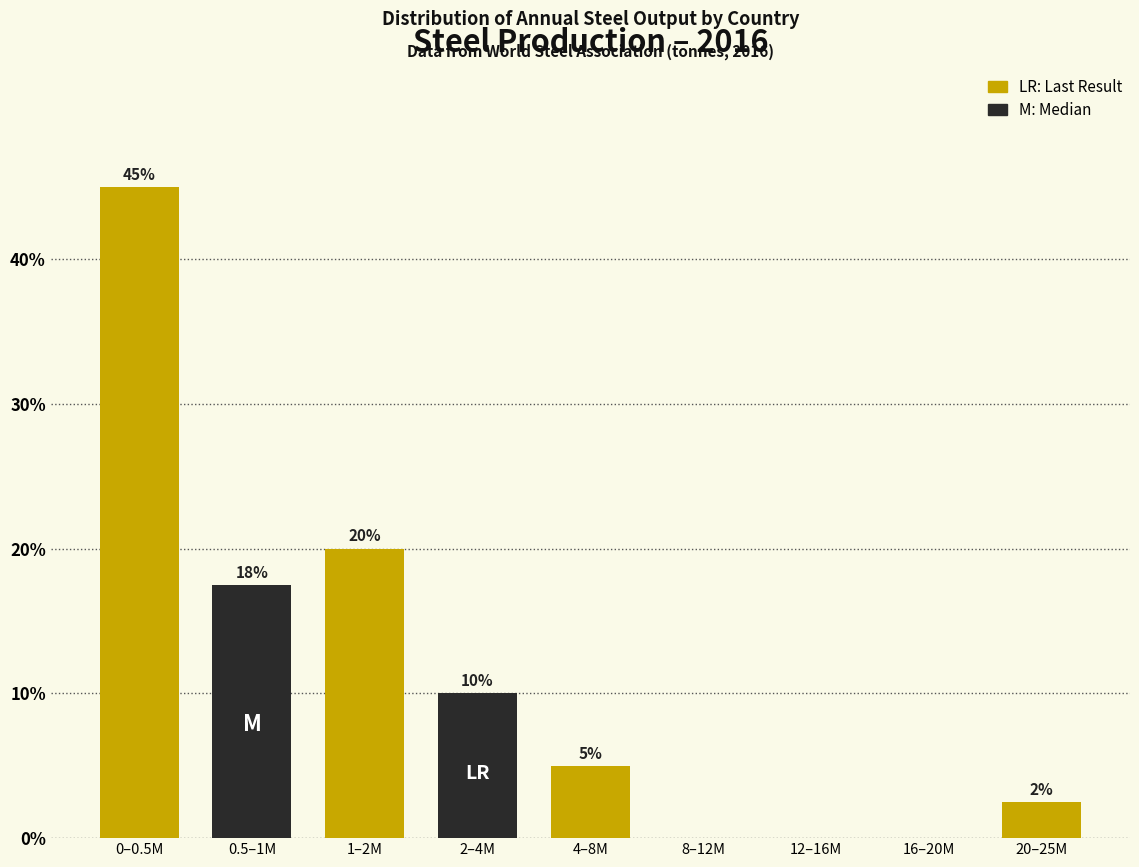

Between 1–2M and 8–12M, which is larger?

1–2M